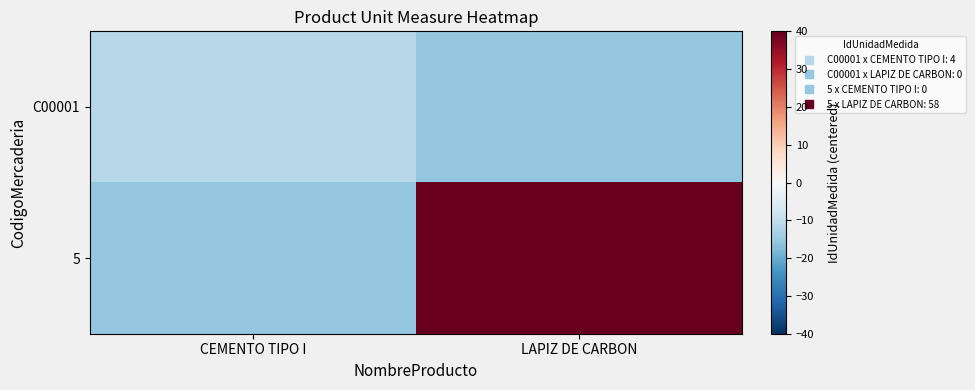

At which category is the sum across all series the highest?

LAPIZ DE CARBON